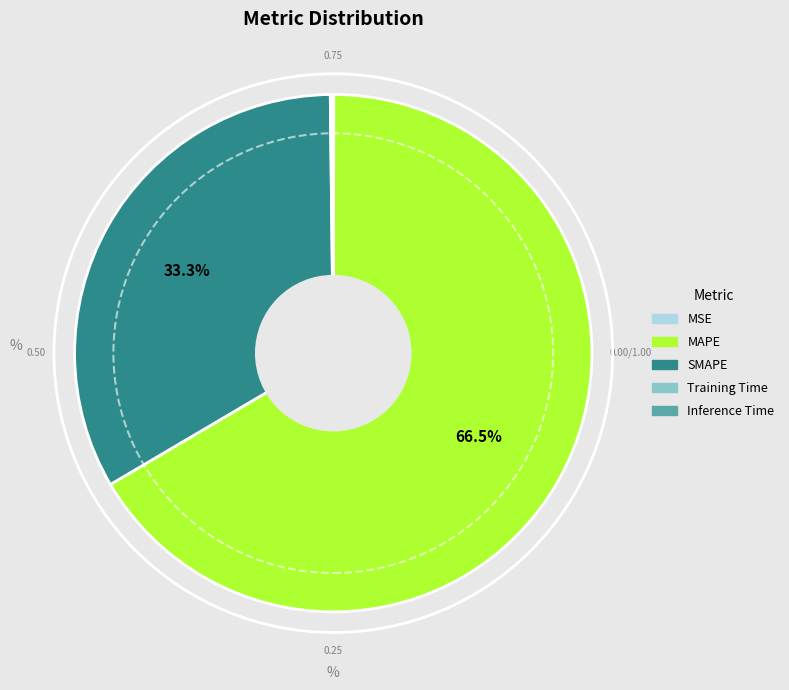

Does SMAPE represent more than half of the total?

No